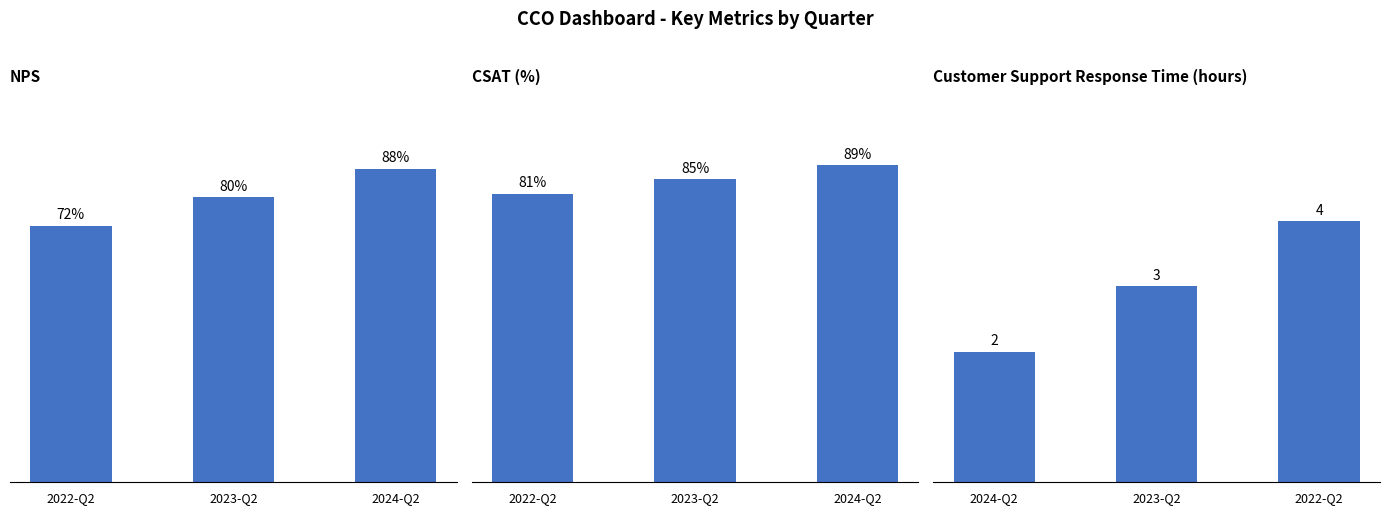

How many series are shown in this chart?

3